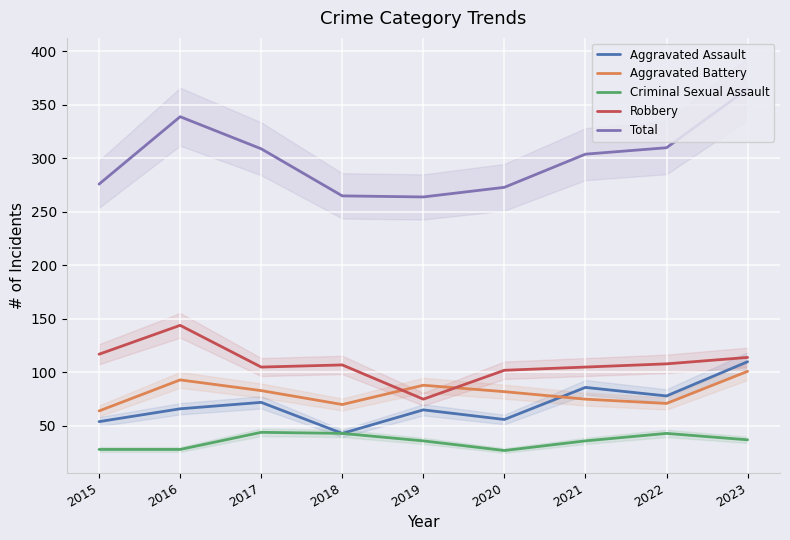

Which series has the largest total across all categories?

Total